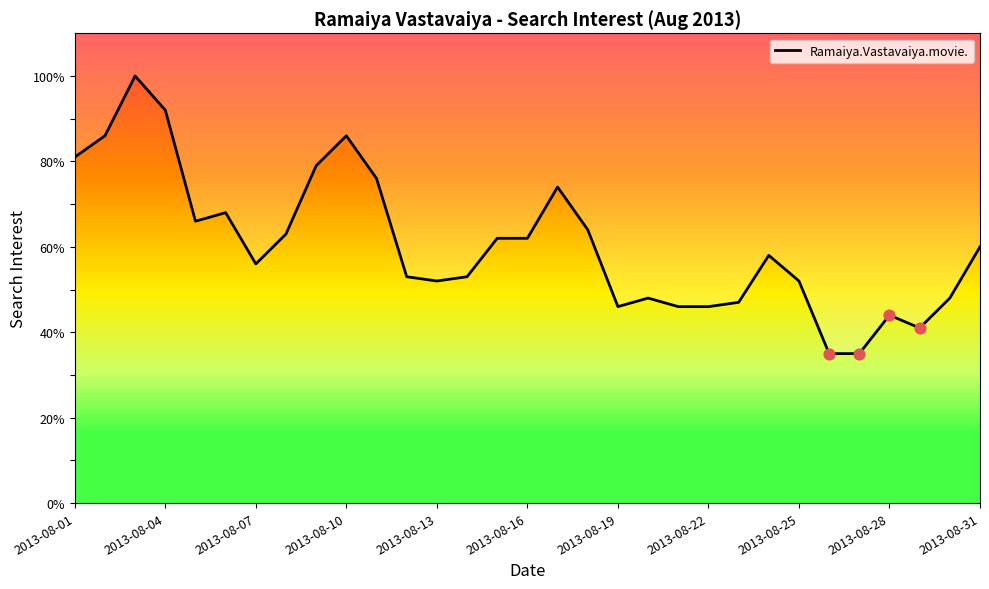

What is the change in value from 14 to 30?

-2